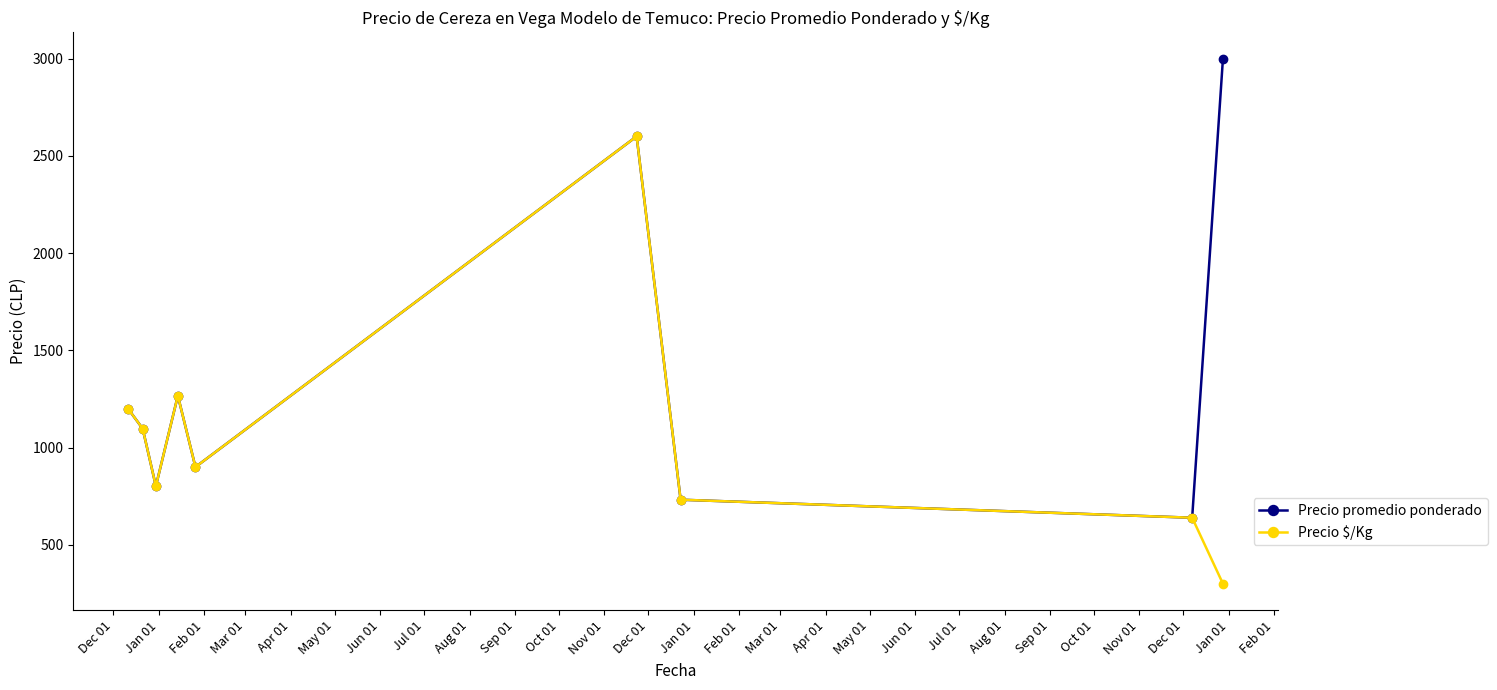

List the series in order of their overall mean, highest first.

Precio promedio ponderado, Precio $/Kg